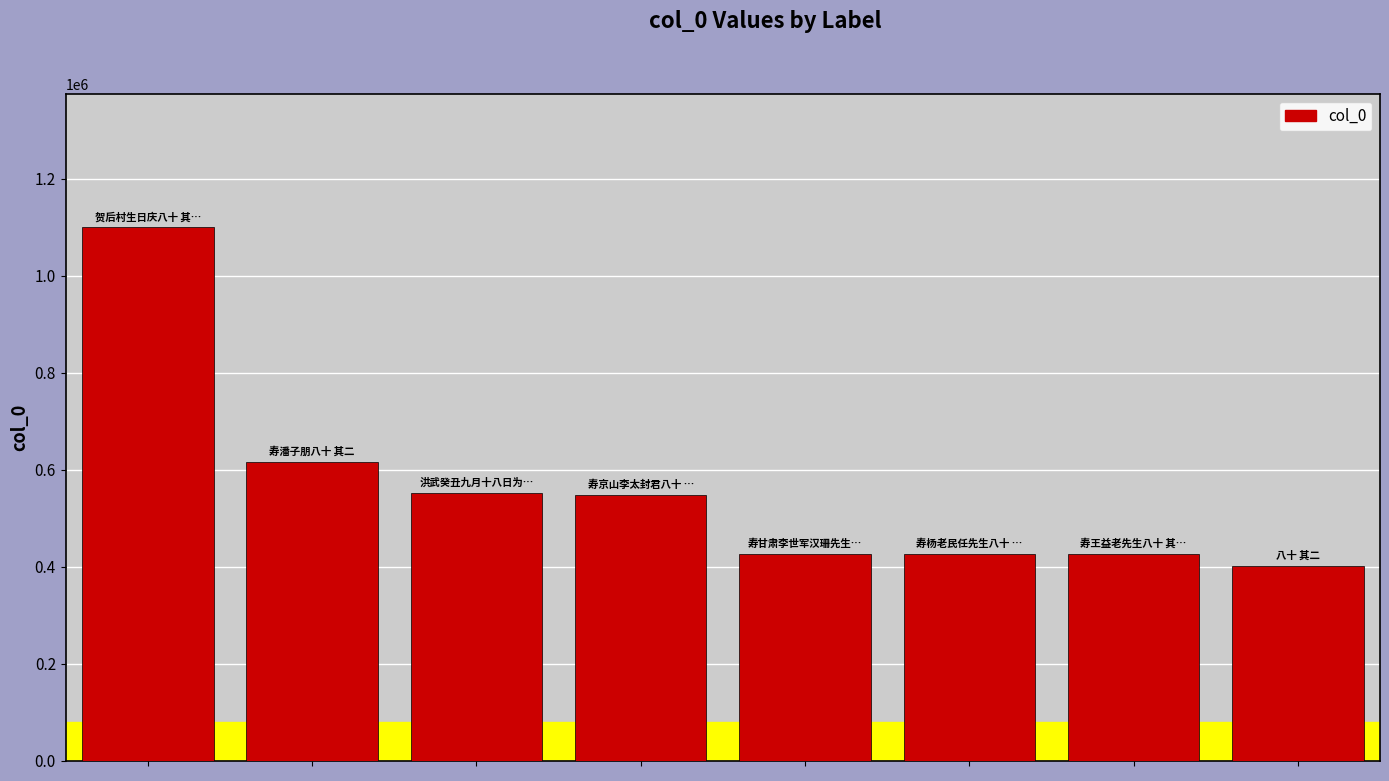

What is the smallest value displayed?

401252